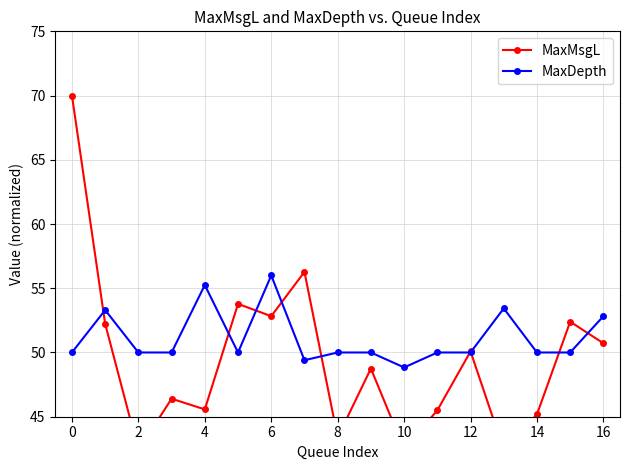

Is it true that MaxDepth equals 23.0 at 8?

False